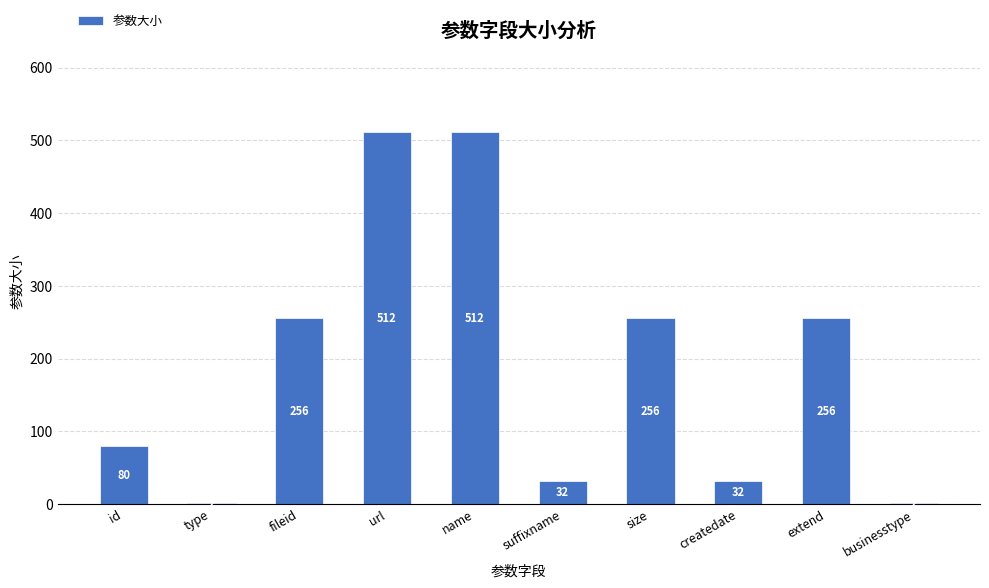

What is the sum of the values at fileid and id?

336